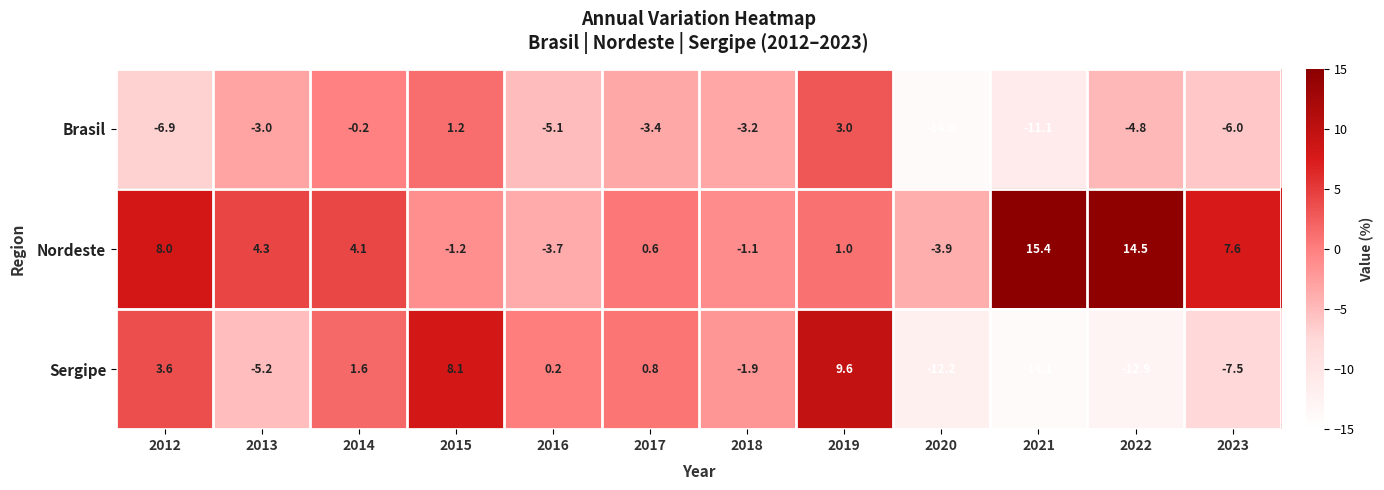

Rank the series by their maximum value, from lowest to highest.

Brasil, Sergipe, Nordeste